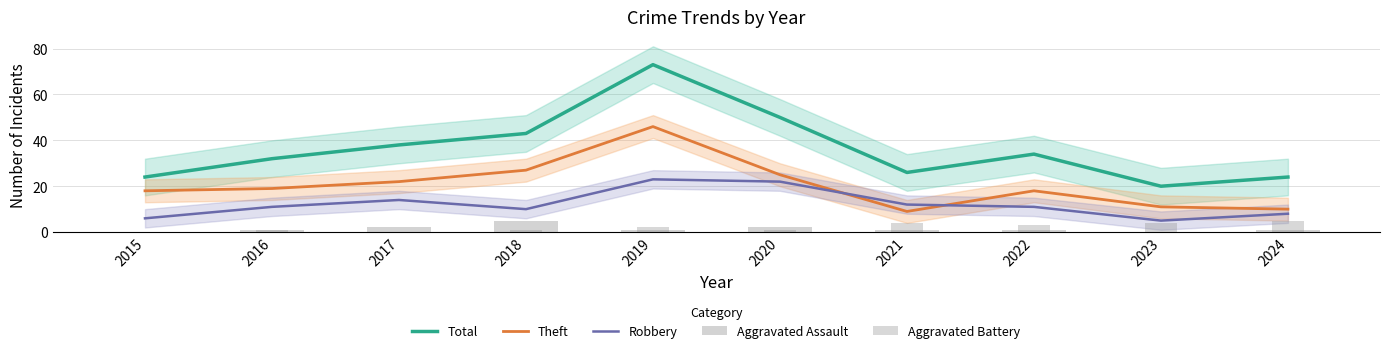

At which label is Theft closest to 27?

2018